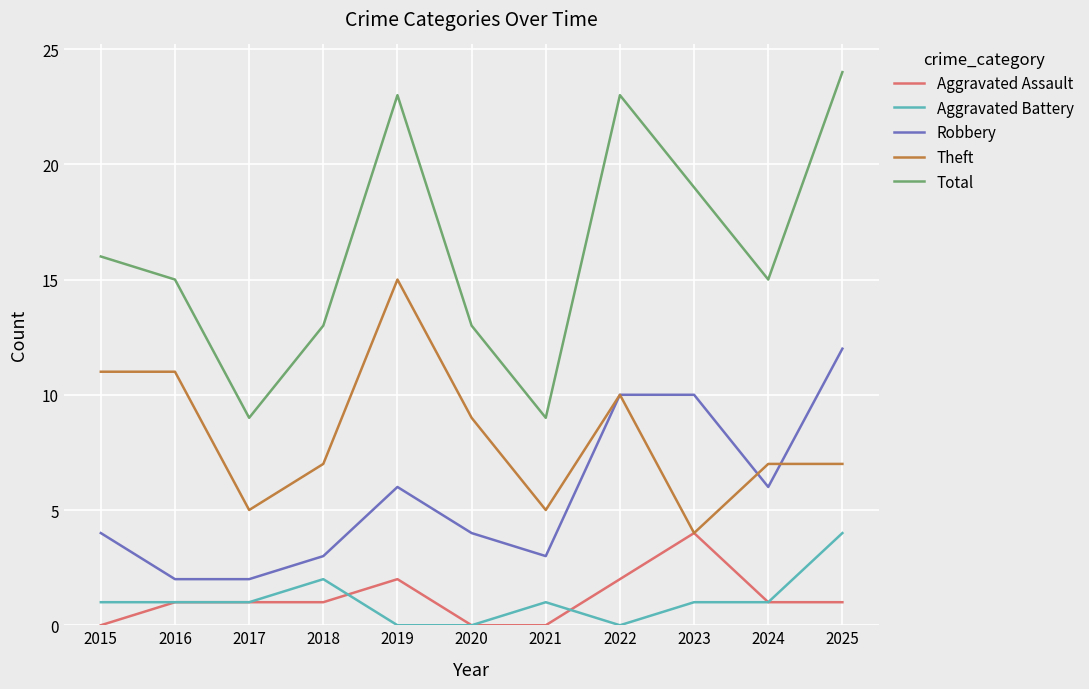

Where is the first local maximum for Total?

2019